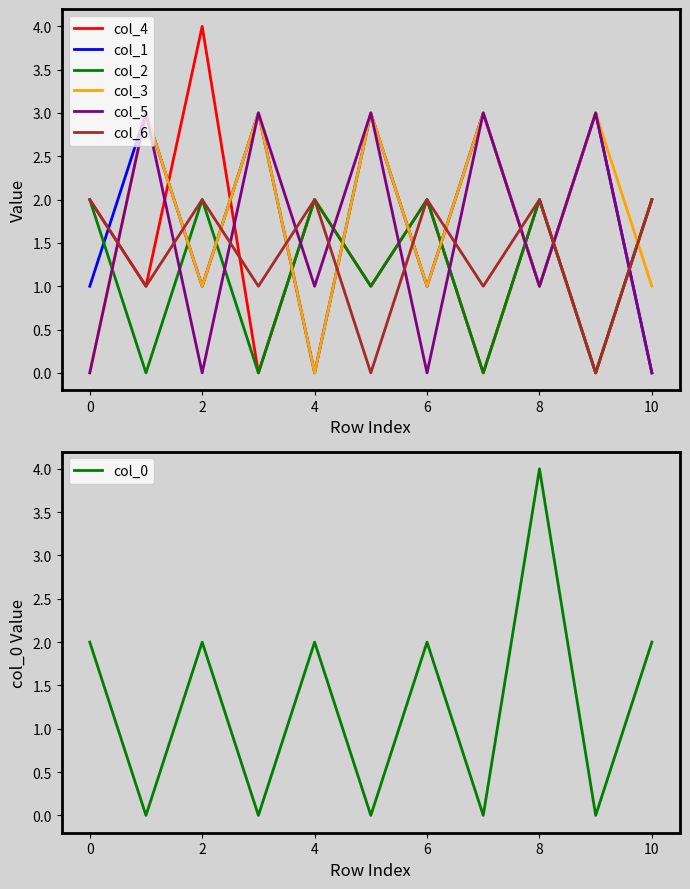

True or false: col_6 and col_5 cross at least once.

True